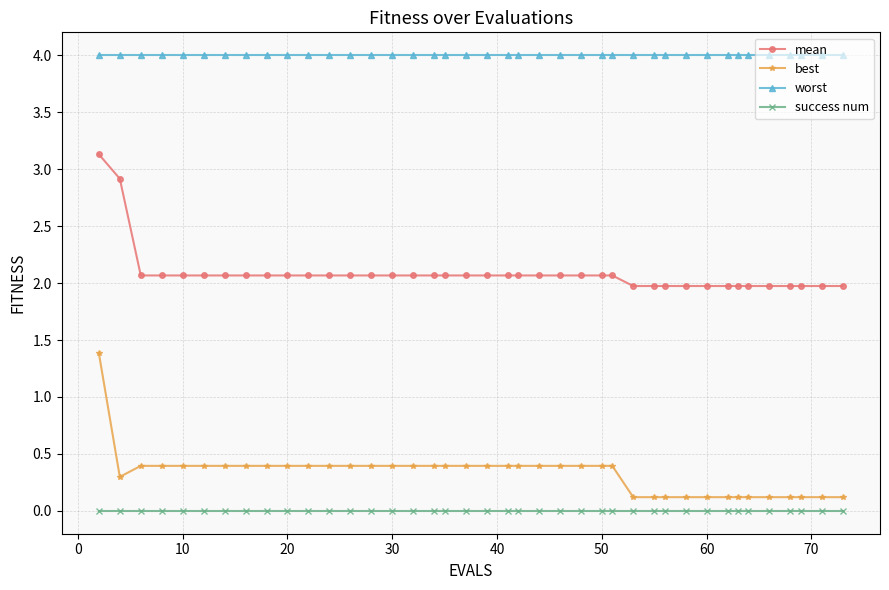

Rank the series by their maximum value, from lowest to highest.

success num, best, mean, worst